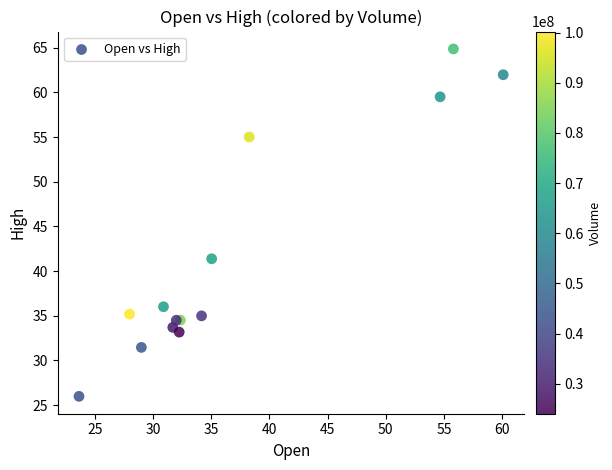

What Y value in the scatter plot is closest to 45?

41.4